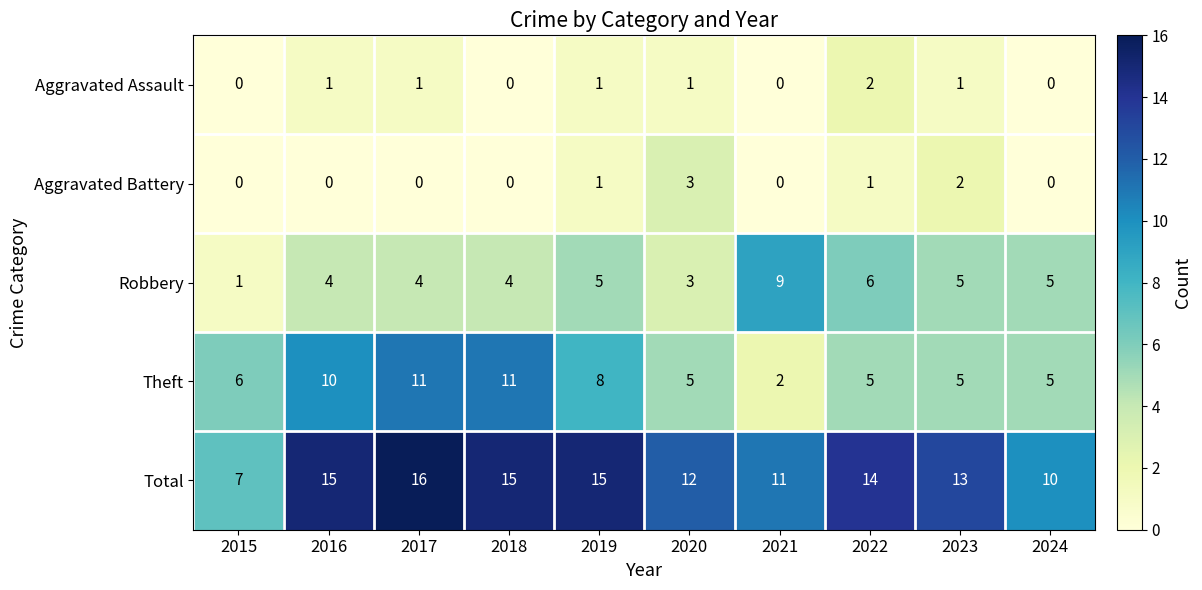

What is the maximum value shown in the chart?

16